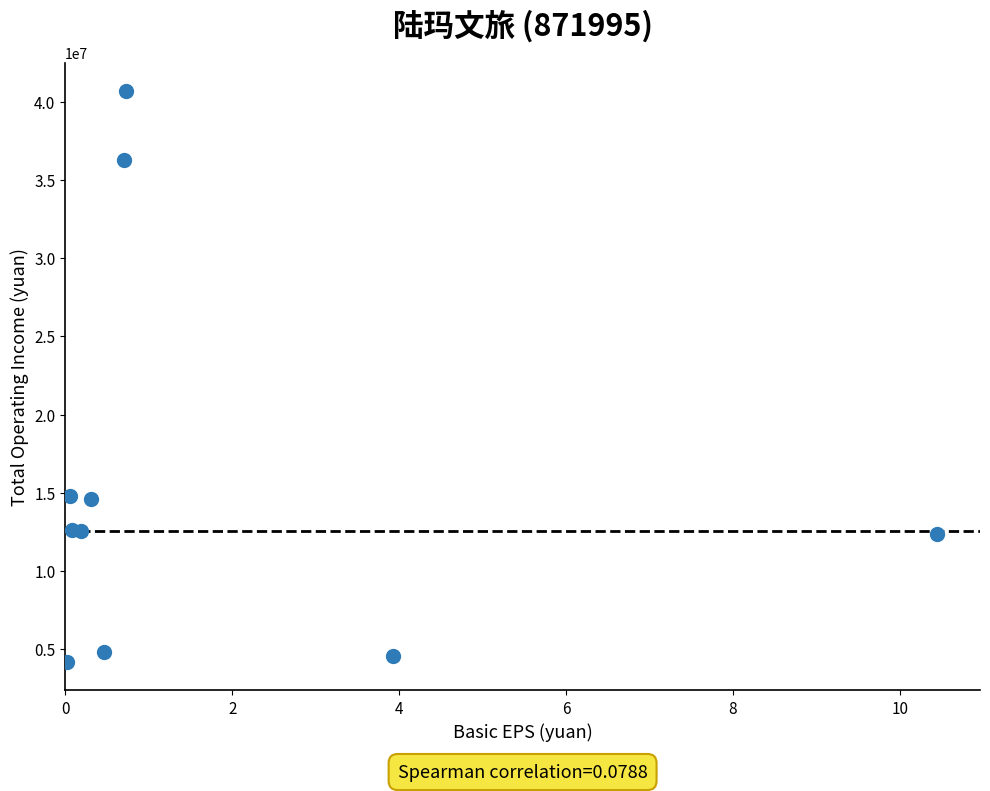

What is the average Y value?

15749908.5